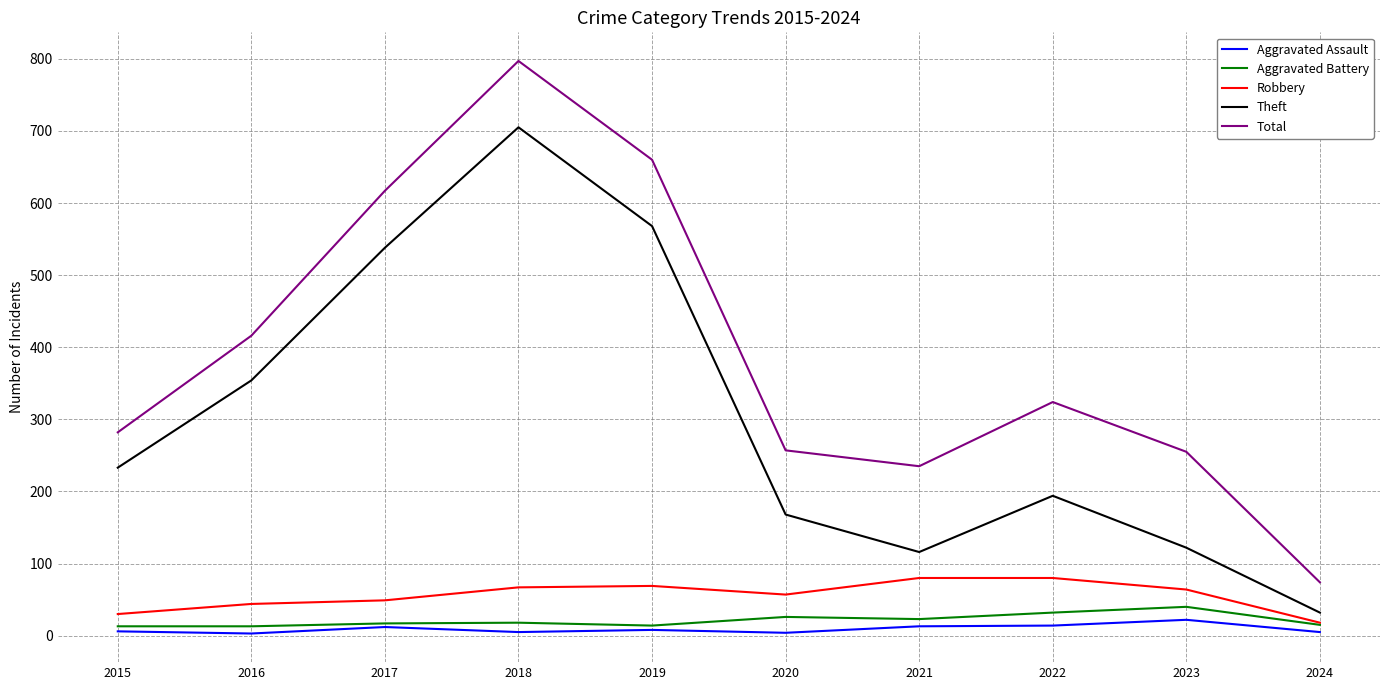

At which category is the sum across all series the highest?

2018